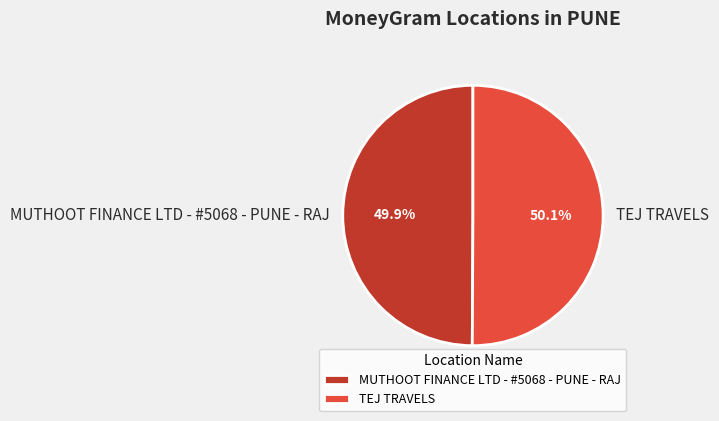

Approximately how many times larger is the value at MUTHOOT FINANCE LTD - #5068 - PUNE - RAJ compared to TEJ TRAVELS?

1.0